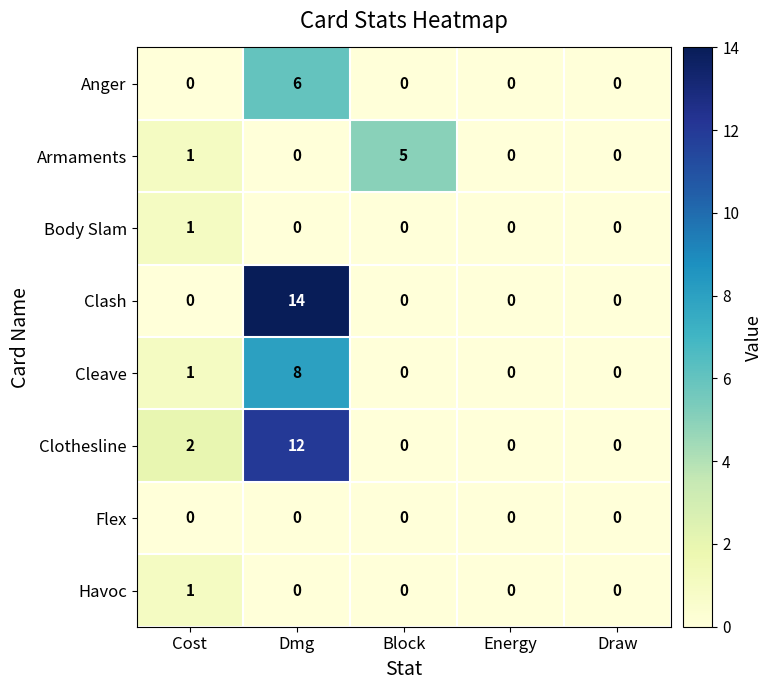

What is the greatest value displayed?

14